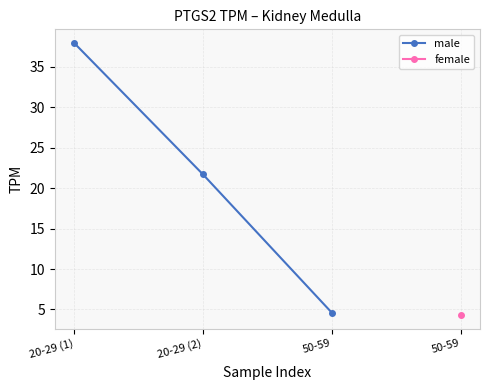

At which category does the chart reach its peak across all series?

20-29 (1)